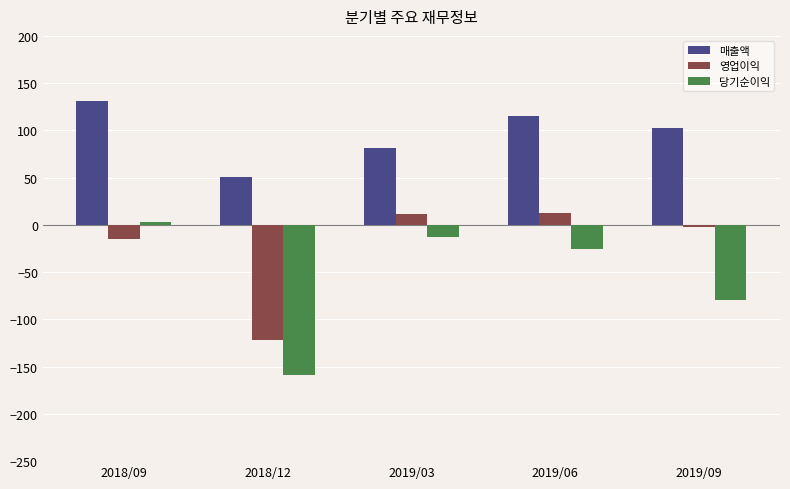

Are the bars grouped side by side (vs. stacked)?

Yes